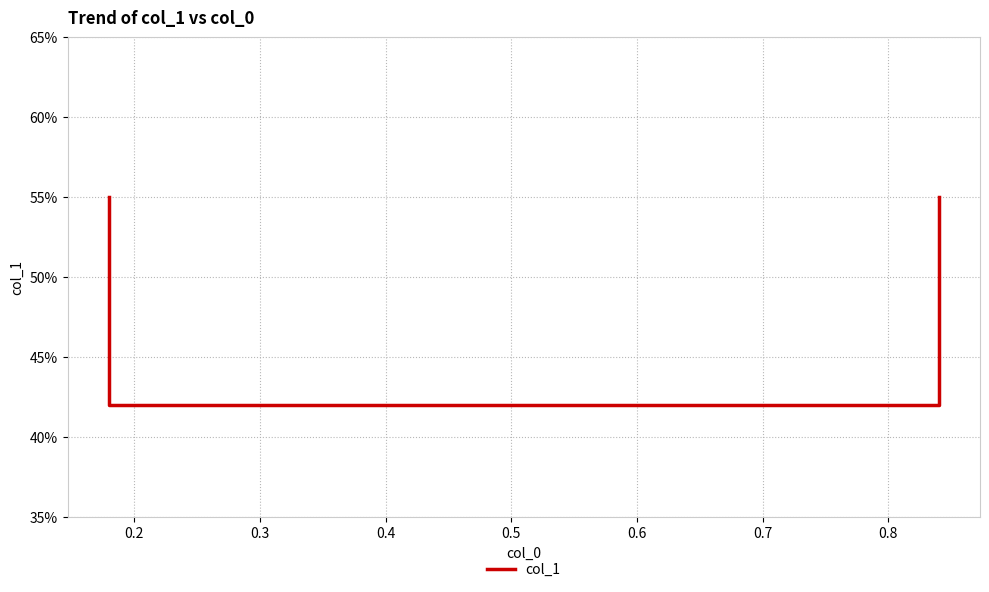

What is the value of the 1st point from the left?

0.6